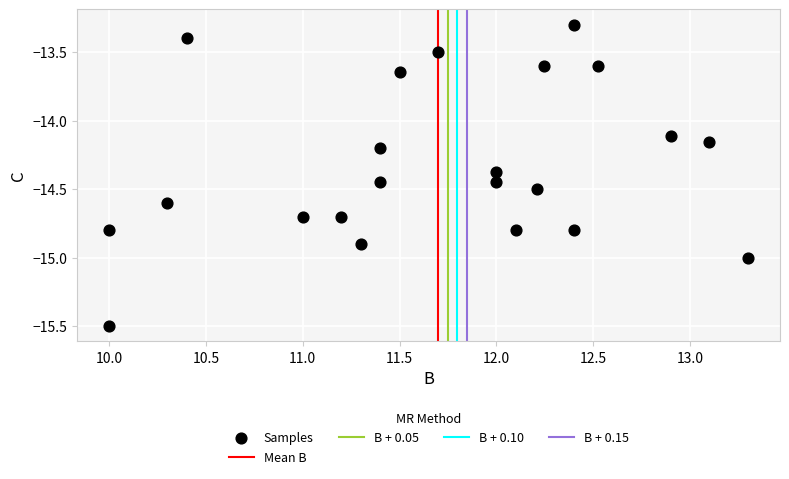

What is the range of X values (max minus min)?

3.3